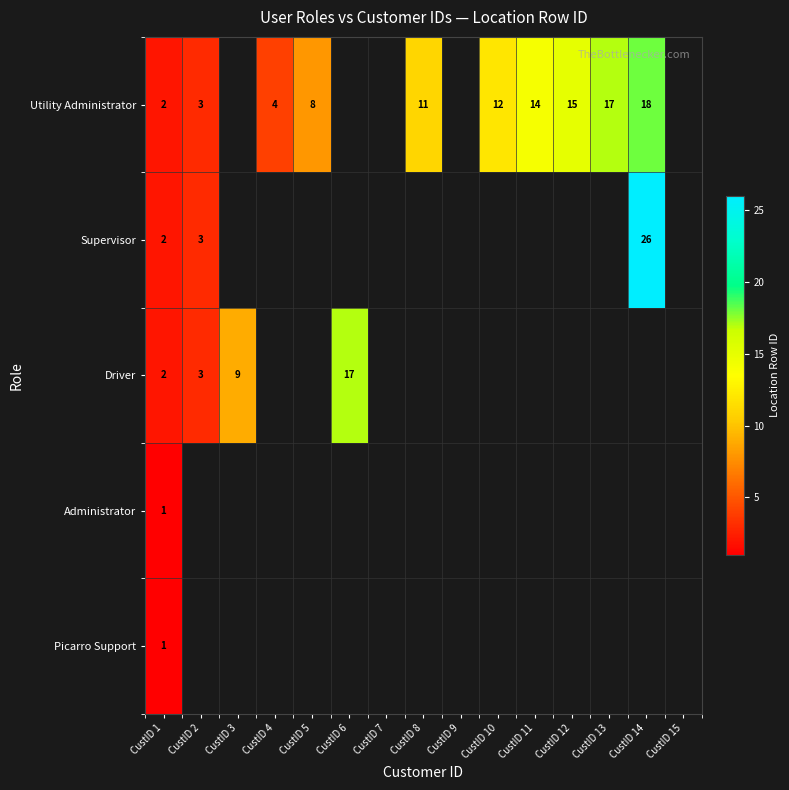

What is the difference between the Supervisor values at CustID 14 and CustID 2?

23